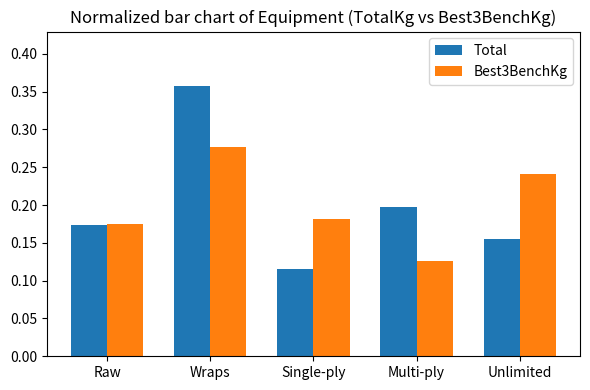

True or false: Total has a value of 0.2 at Raw.

True